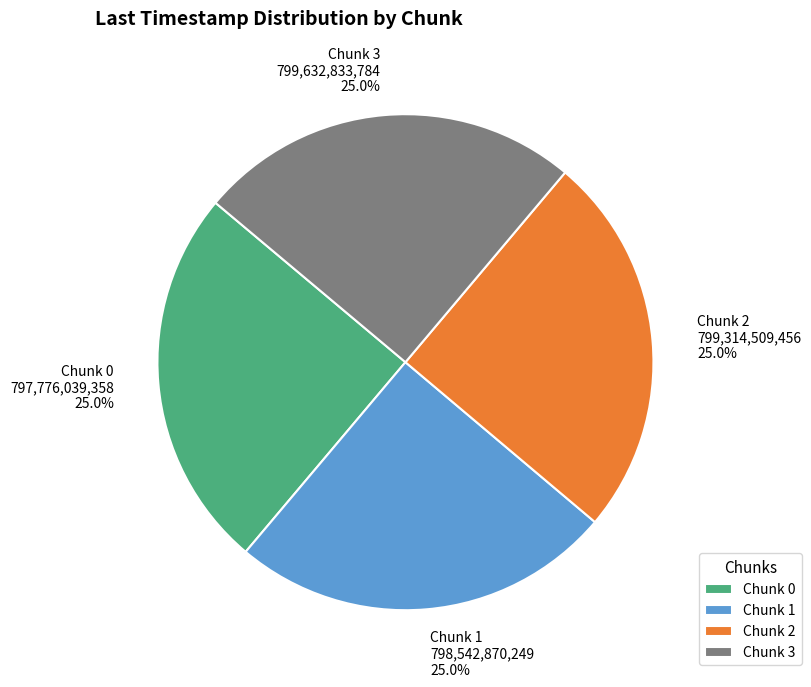

To the nearest percent, what is the average slice percentage?

25%